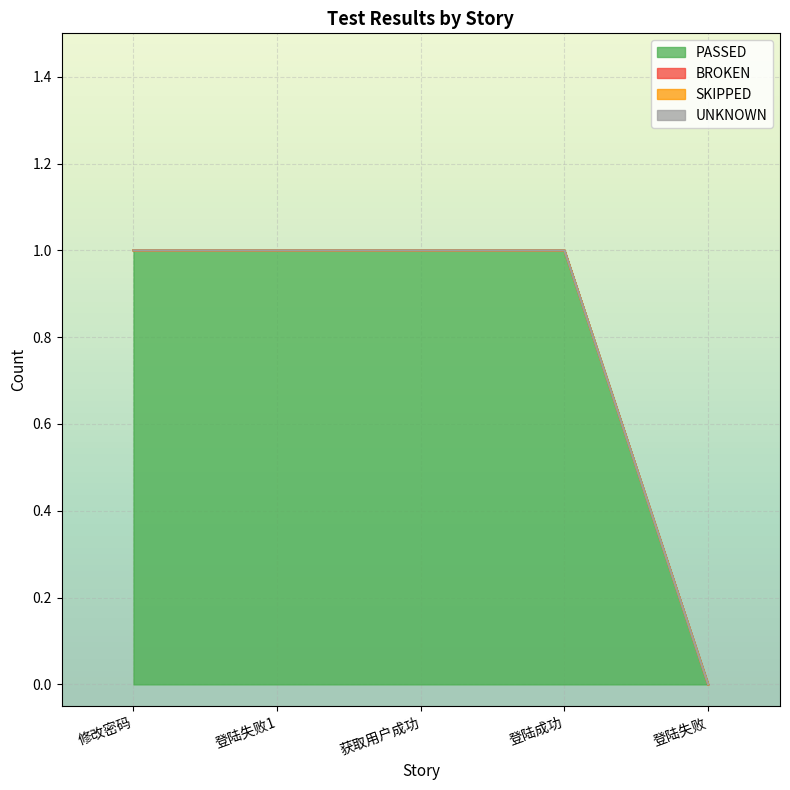

What is the label of the 3rd point from the right?

获取用户成功